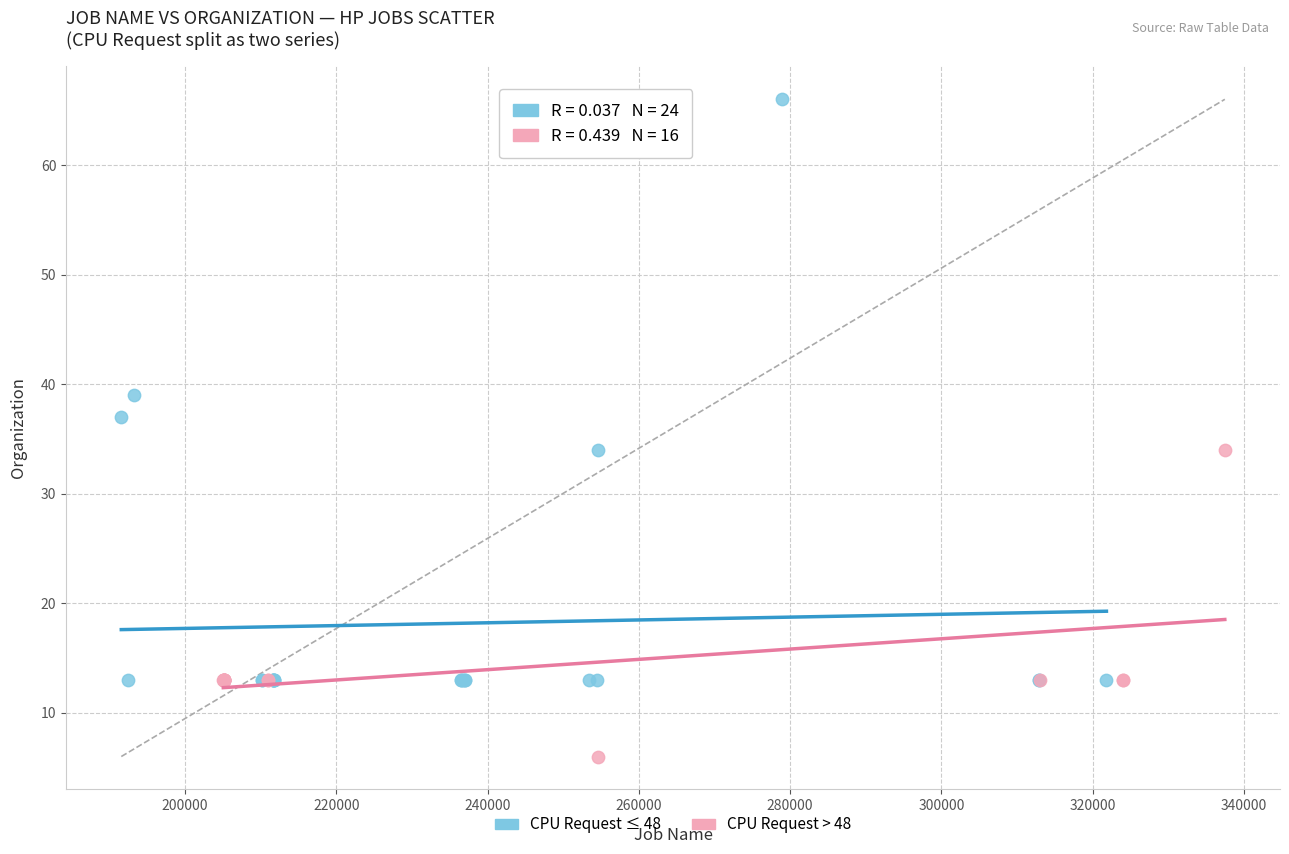

Which series reaches the maximum Y coordinate?

CPU Request ≤ 48